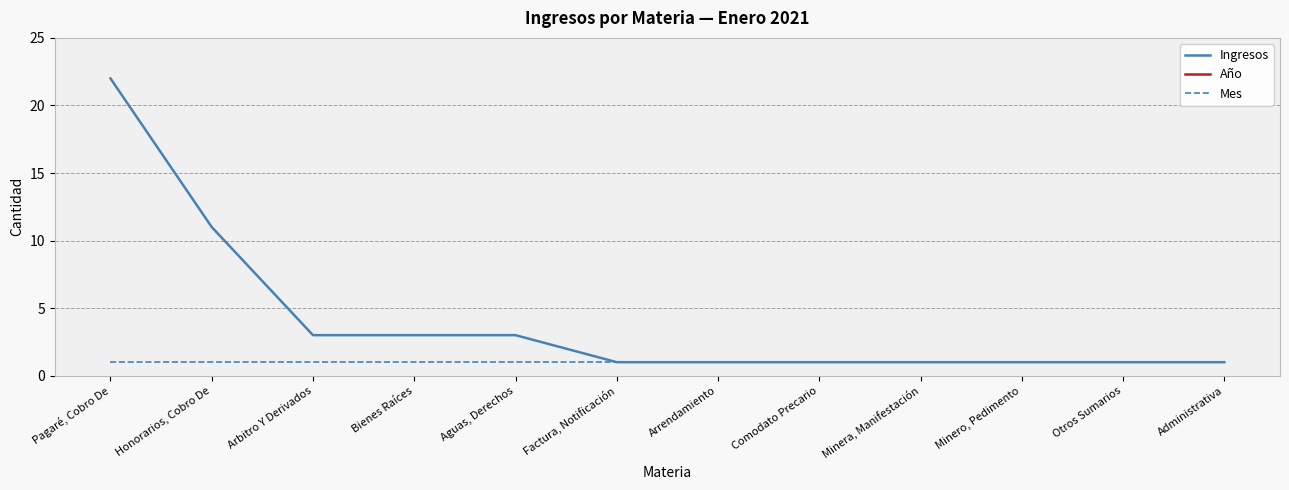

What are all the series names shown in the legend?

Ingresos, Año, Mes